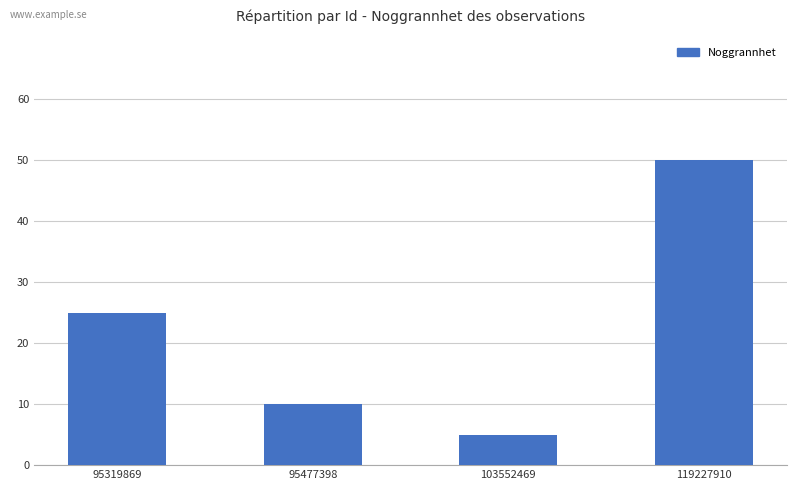

True or false: the data shows 50 at 119227910.

True